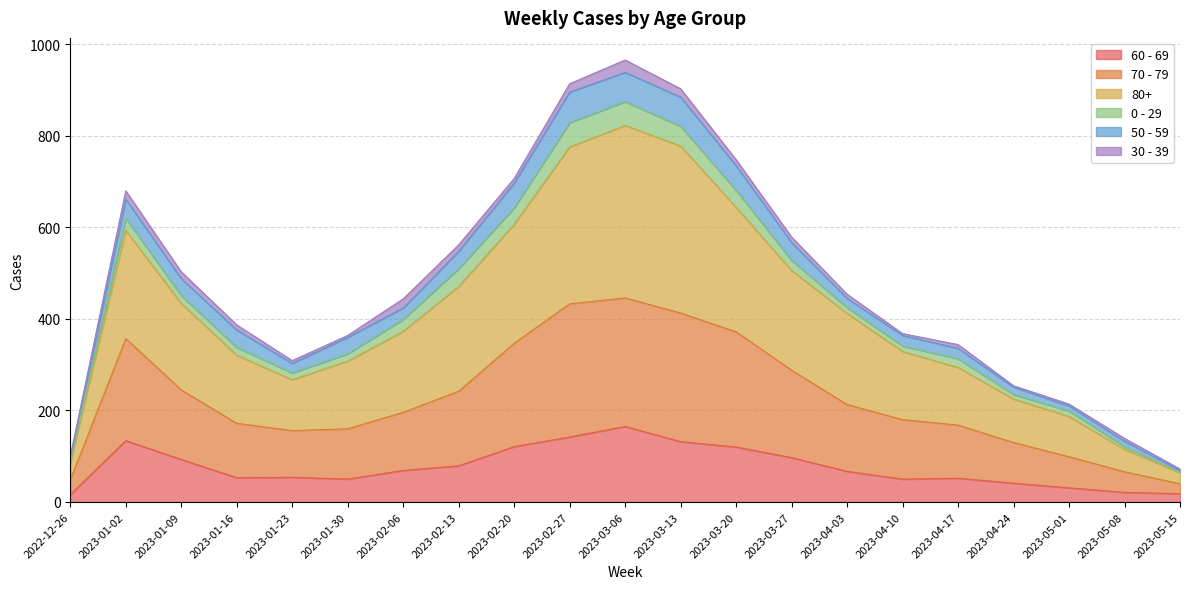

Which series has the largest total across all categories?

80+